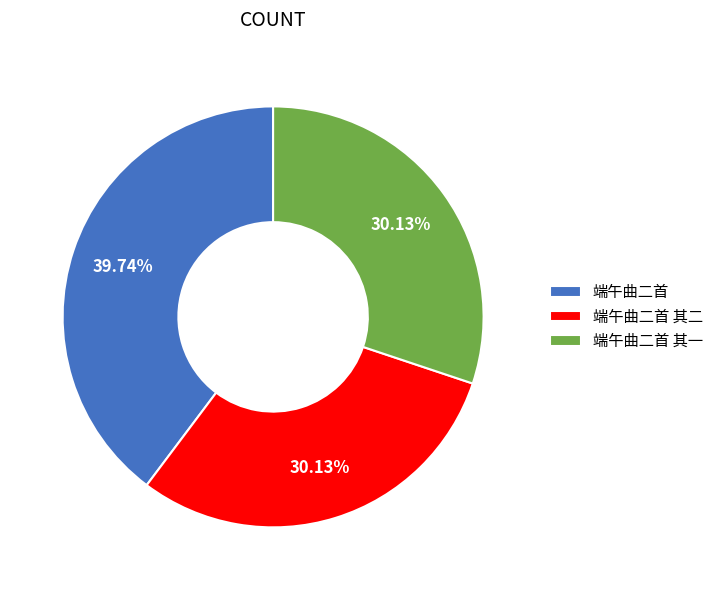

True or false: 端午曲二首 accounts for 50% of the total.

False